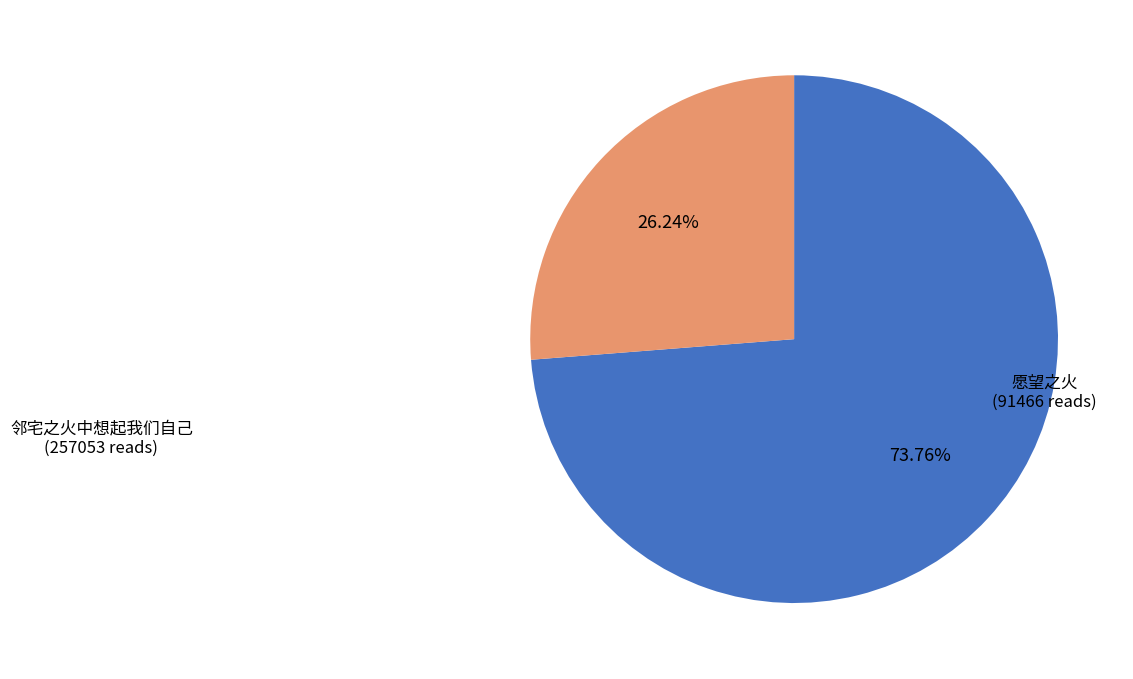

Approximately how many times larger is the value at 邻宅之火中想起我们自己 compared to 愿望之火?

2.8